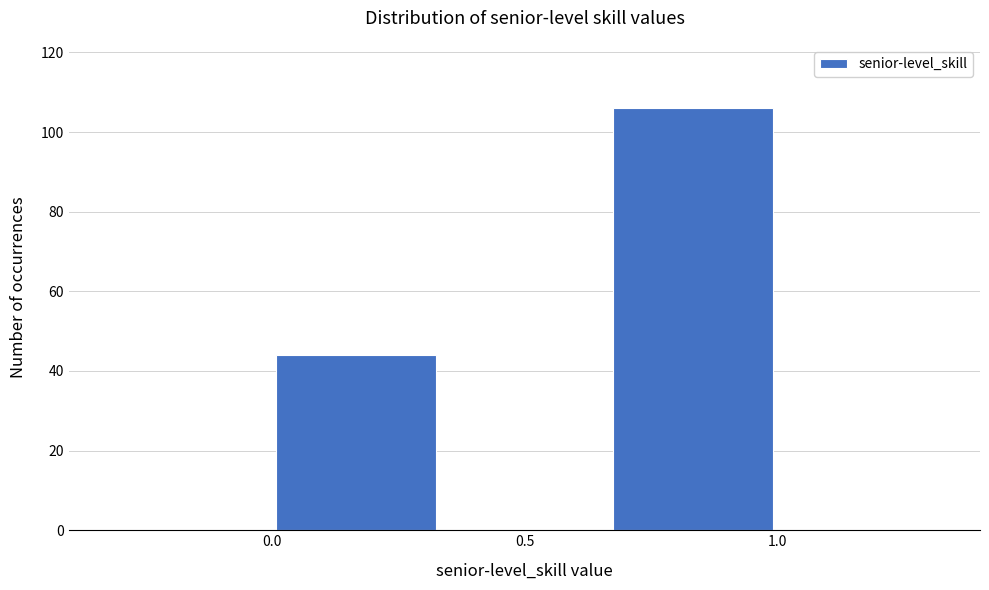

What is the height of the bar covering 0.00 to 0.35 on the x-axis? Neither the bar edges nor the heights are printed on the chart, so give them approximately, as read against the axes.

44